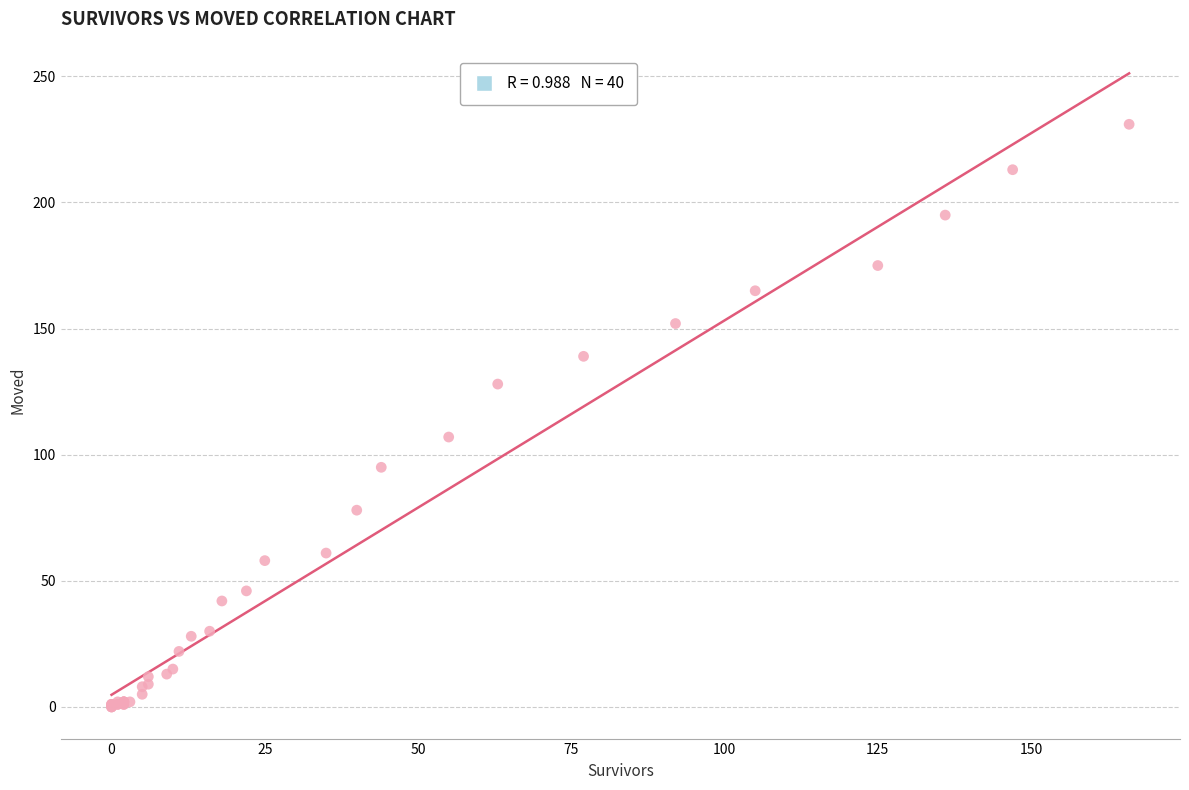

What Y value in the scatter plot is closest to 115?

107